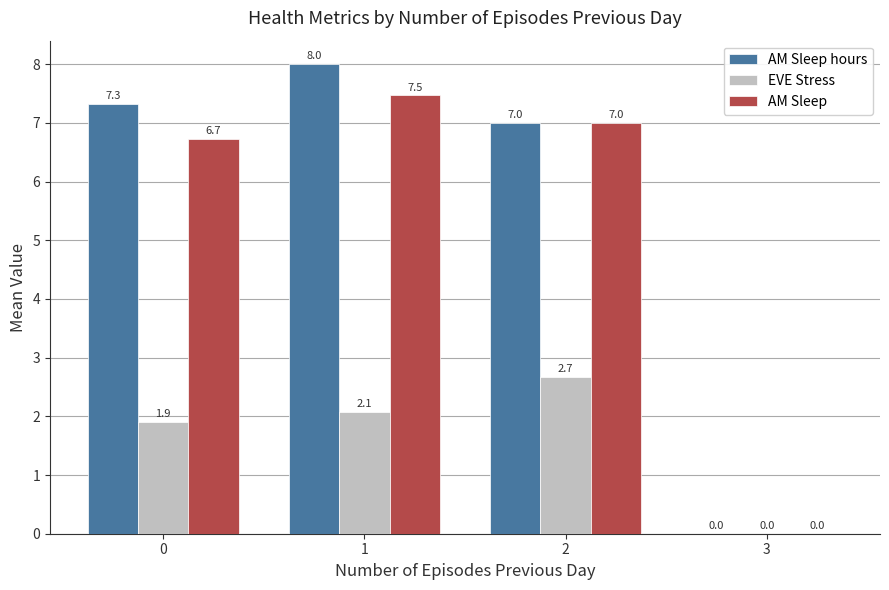

Which category has the highest value in the EVE Stress series?

2